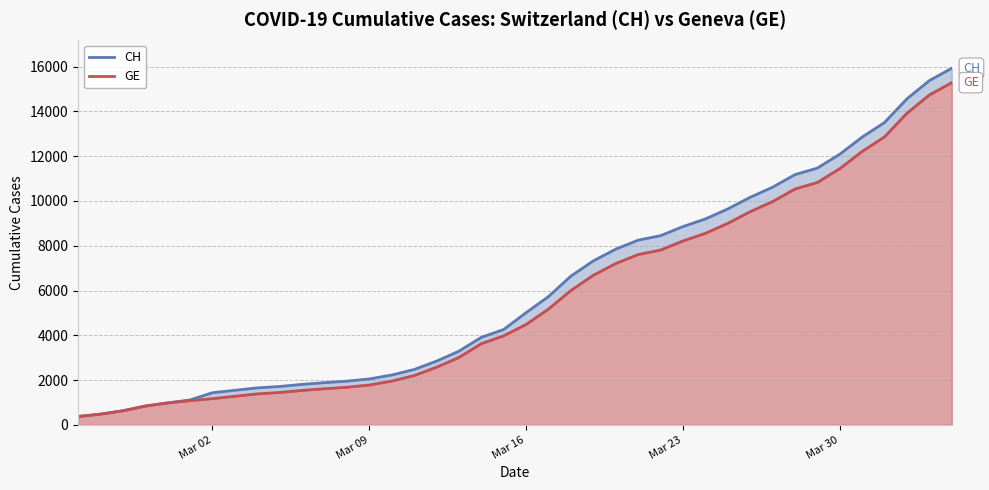

What is the minimum value for CH?

375